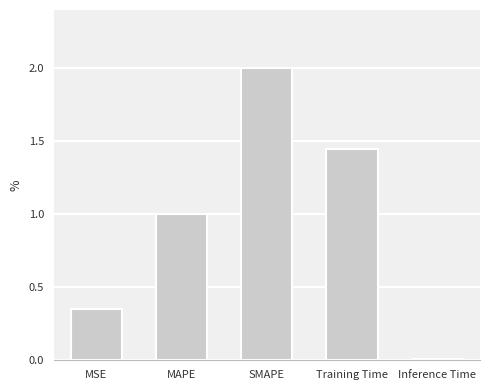

At which label is the value closest to 1?

MAPE